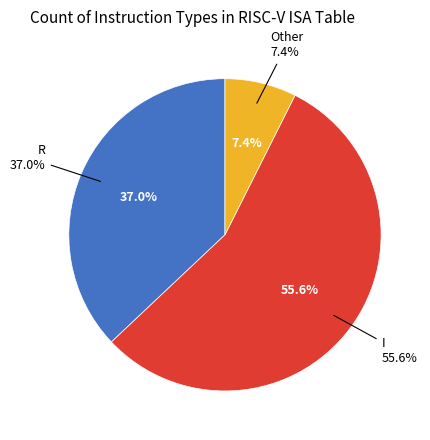

To the nearest percent, what is the combined percentage of Other and R?

44%